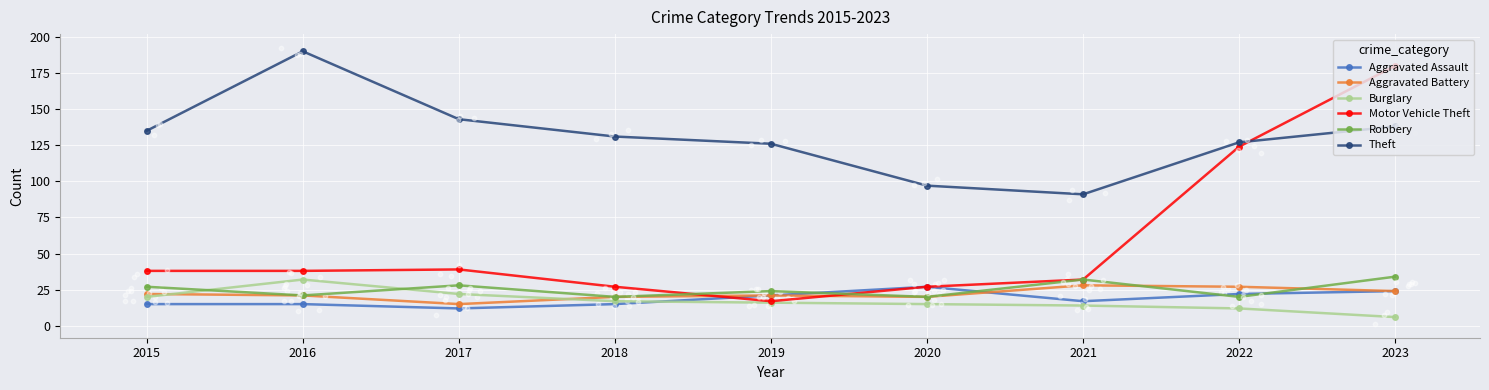

At which category is the sum across all series the highest?

2023